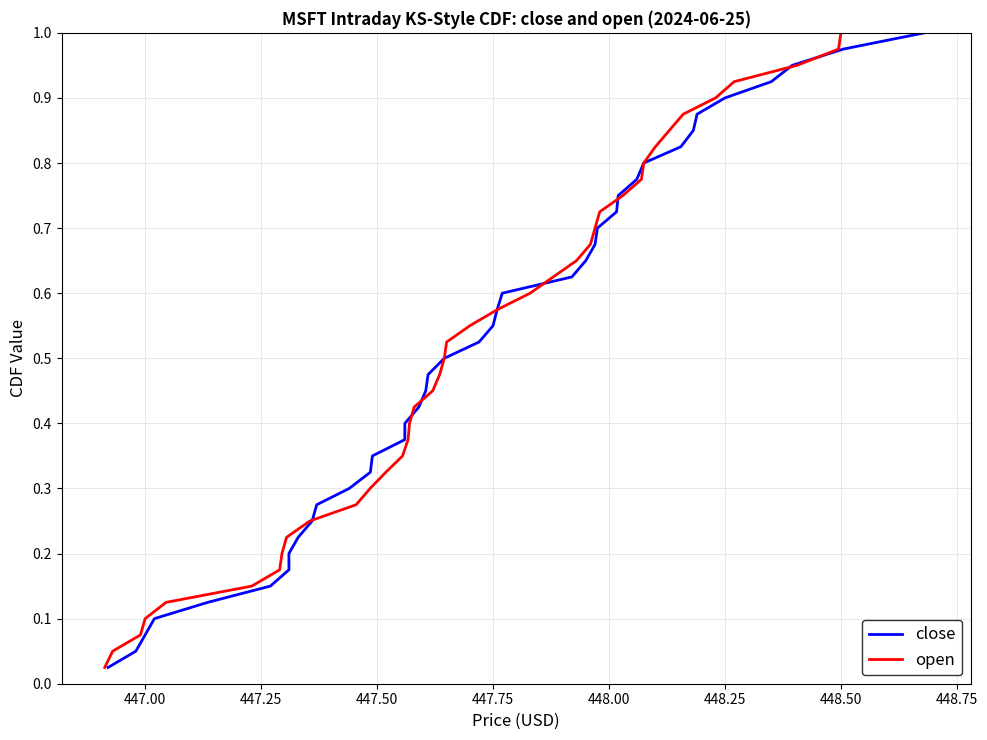

List the series in order of their peak value, highest first.

close, open